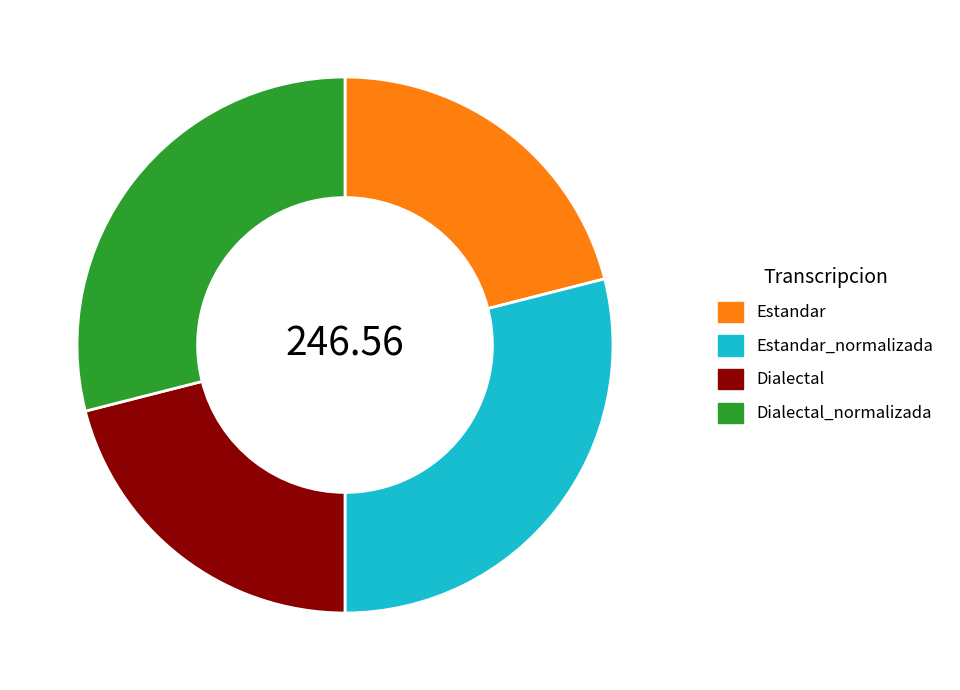

Is Estandar the majority of the pie?

No